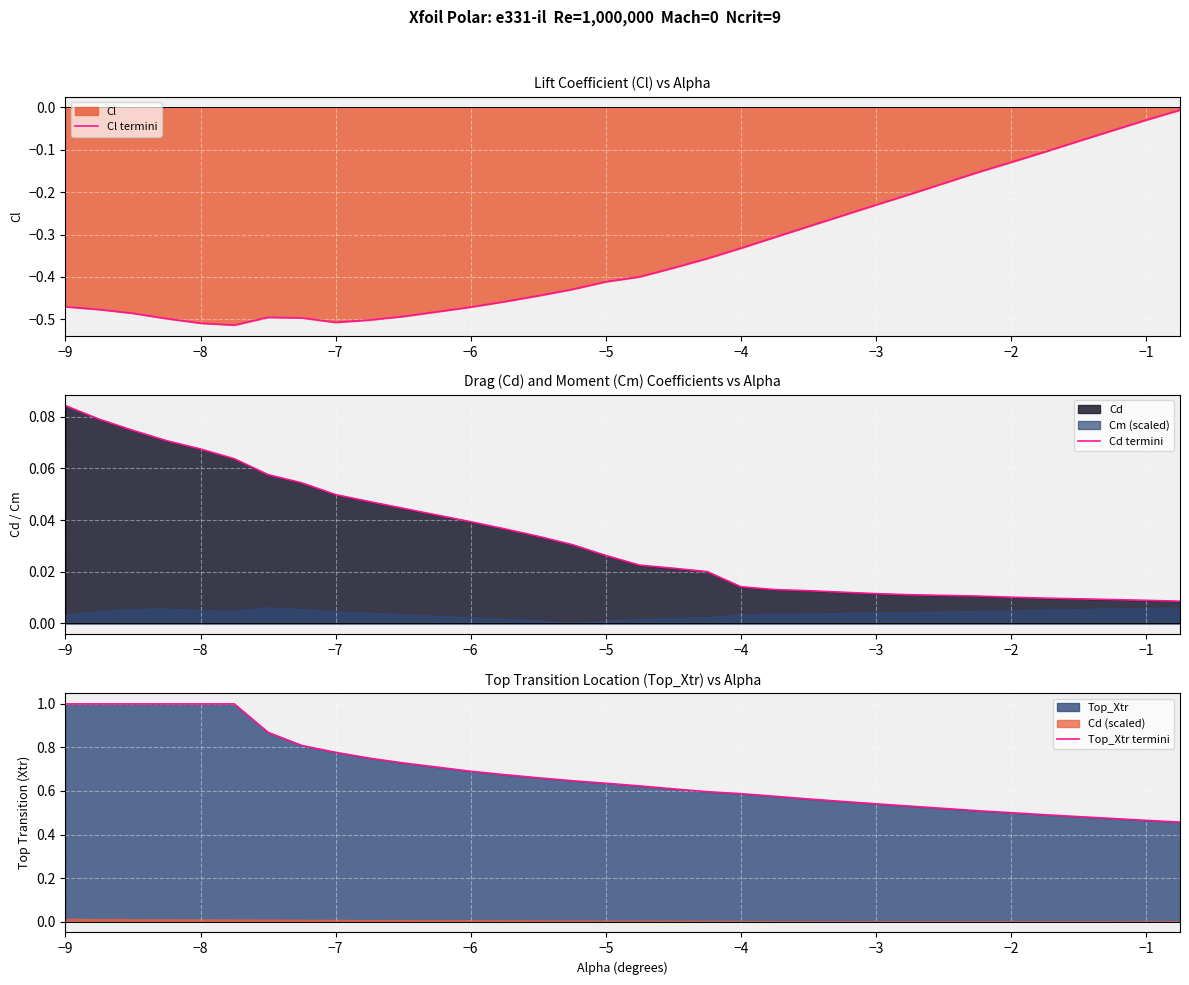

True or false: Cl termini has more than 2 interior local peaks.

False